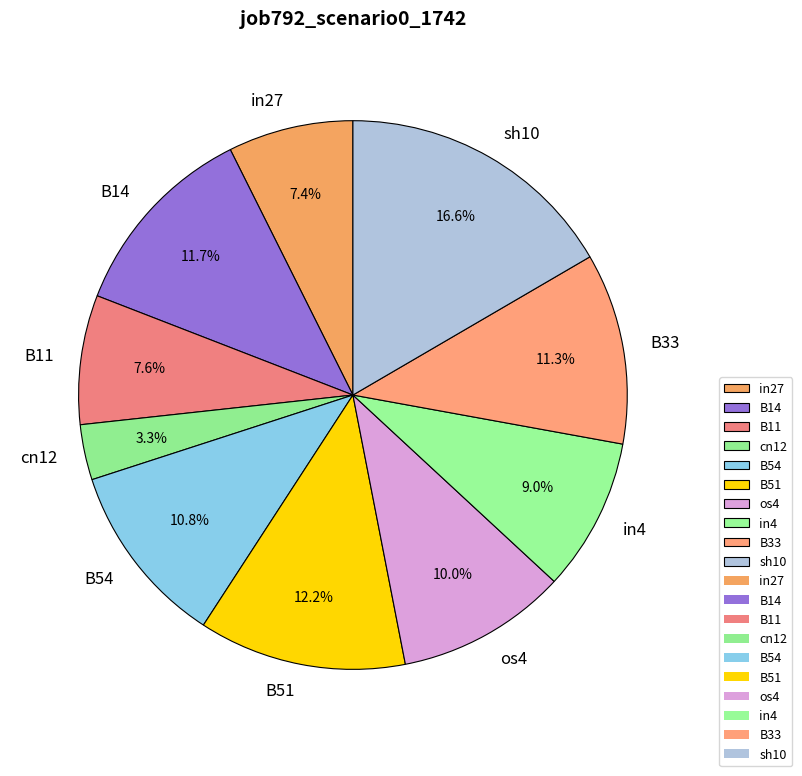

To the nearest percent, what is the difference between the largest and smallest slice percentages?

13%